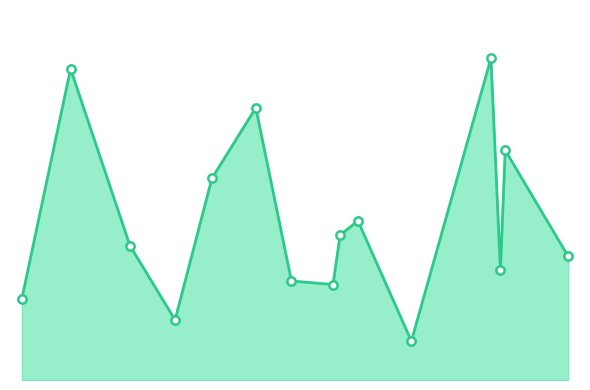

Does the chart have visible grid lines?

No